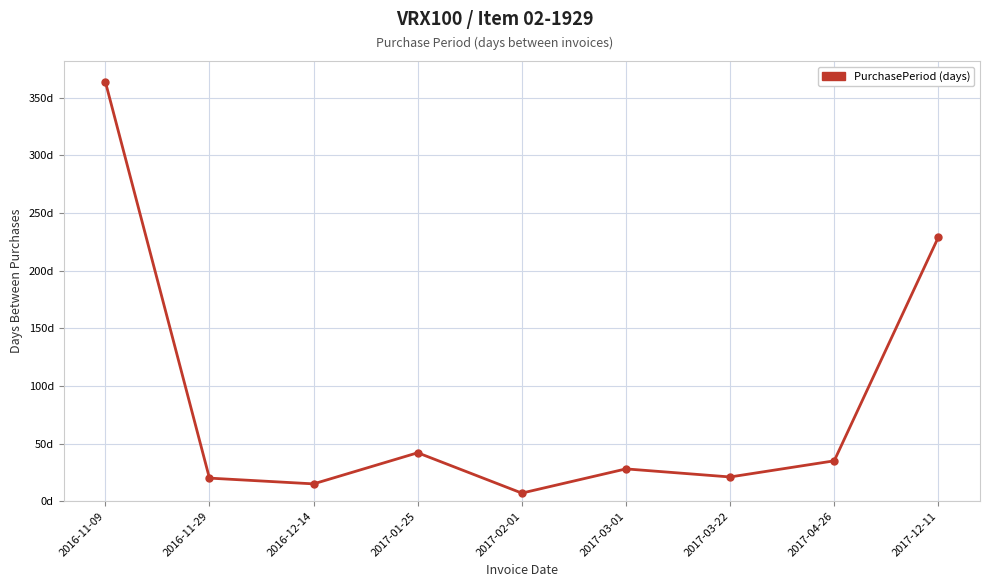

At which label does the data first exceed 28?

2016-11-09